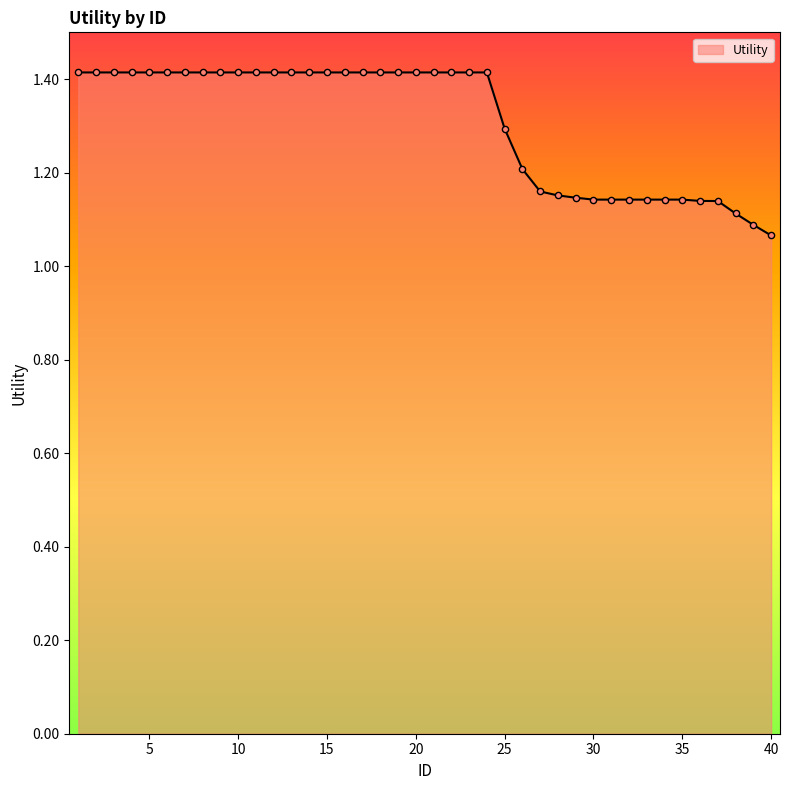

What is the difference between the maximum and minimum values?

0.3